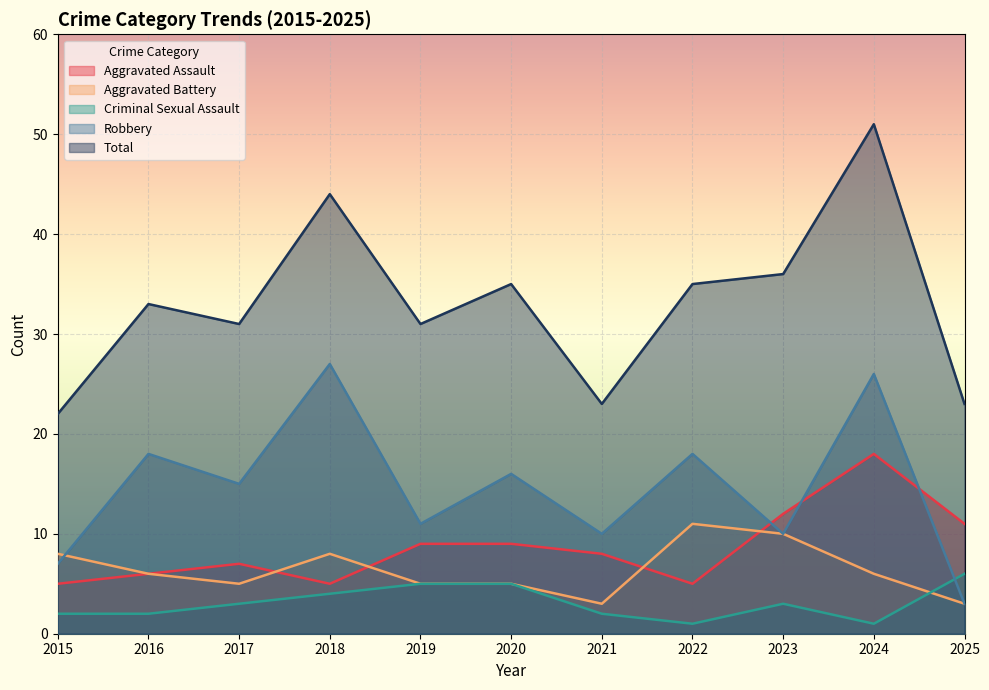

What is the spread (max minus min) of values at 2021?

21